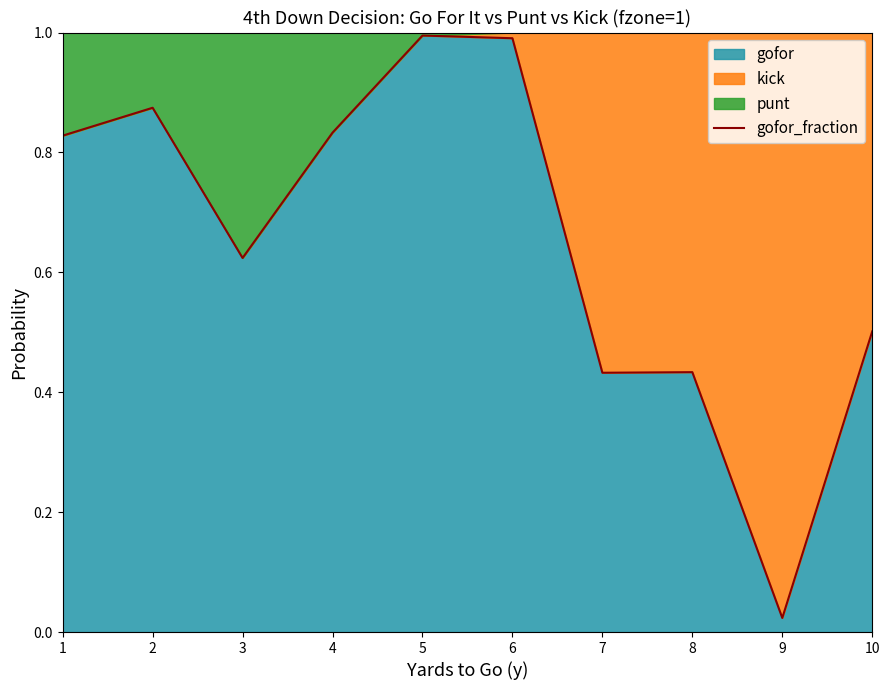

What is the change in value from 1 to 3?

-0.2